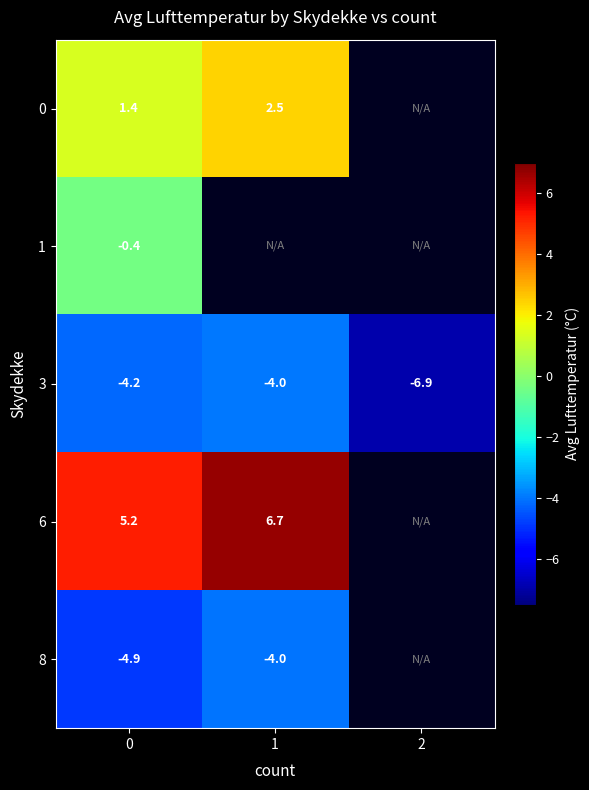

Is the value of 3 at 2 greater than the value of 8 at 0?

No